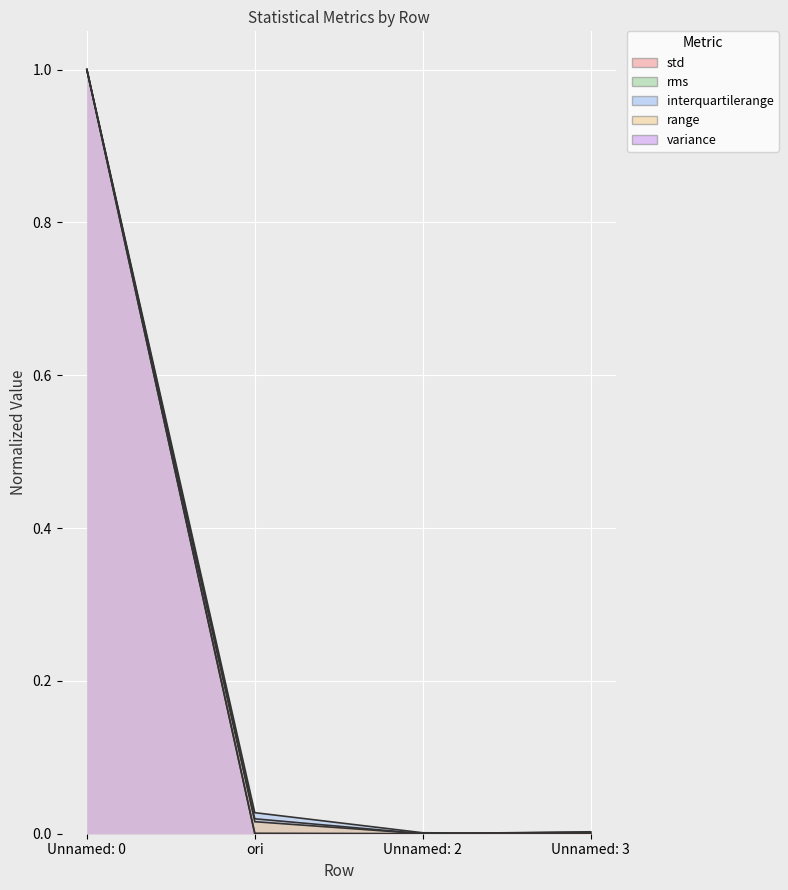

How many data points in std are above 0?

3